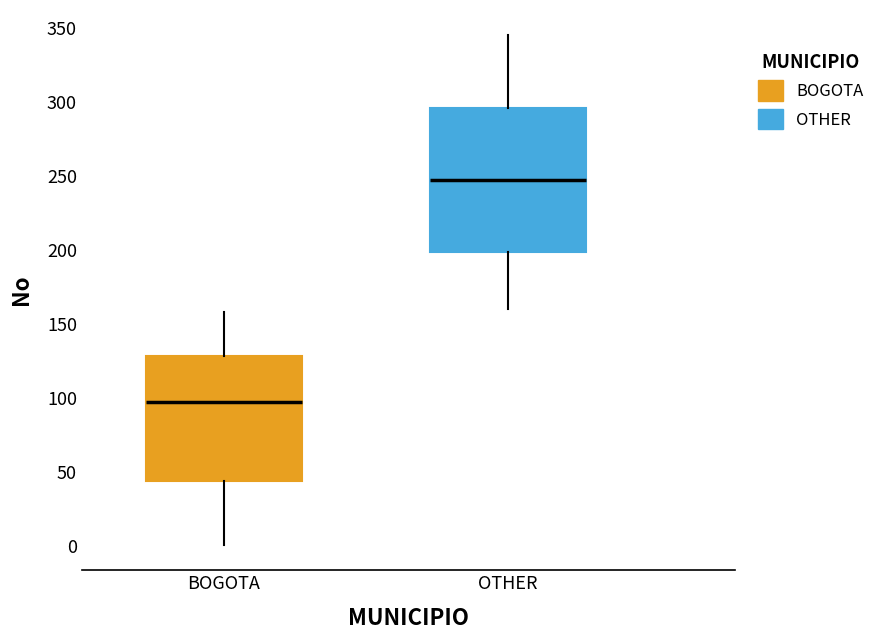

Reading left to right, transcribe this box plot: for each box, give where its median line is, the range the box spans, and where its two whiskers end, as read against the y-axis. The values are not printed on the chart, so give them approximately, as read against the axis.

BOGOTA: median 100, box 45 to 130, whiskers 0 to 160
OTHER: median 250, box 200 to 295, whiskers 160 to 345